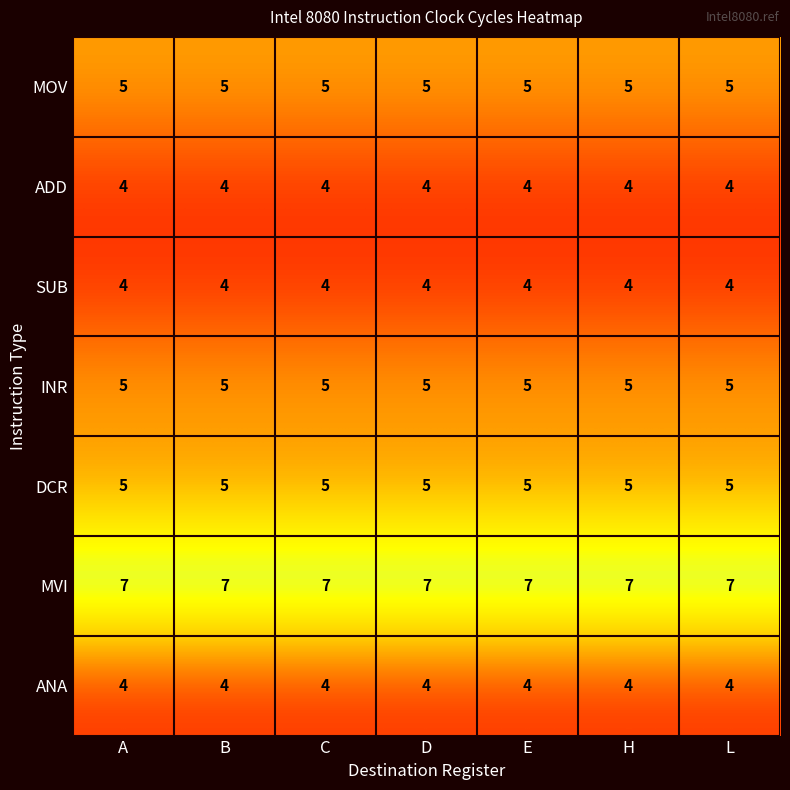

What is the minimum value shown in the chart?

4